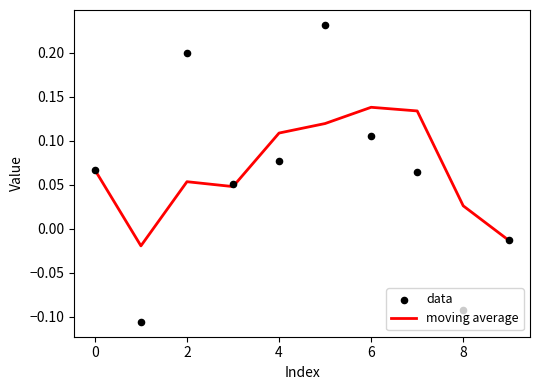

Which series reaches the maximum Y coordinate?

data